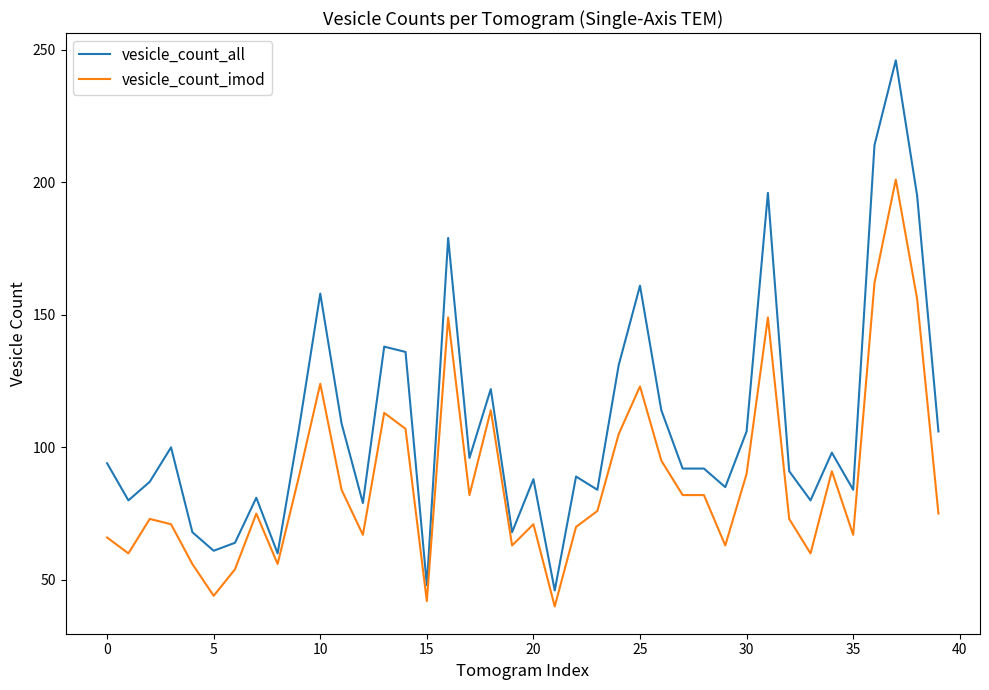

List the series in order of their peak value, highest first.

vesicle_count_all, vesicle_count_imod